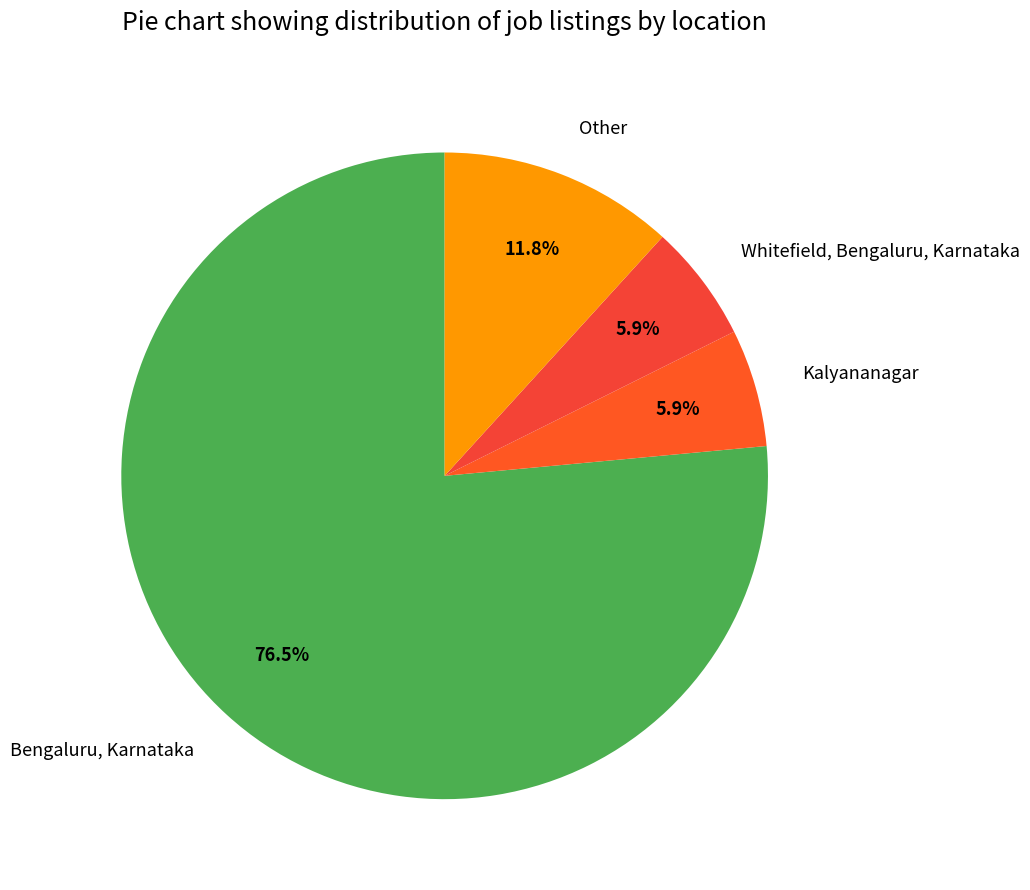

What is the ratio of the value at Other to the value at Whitefield, Bengaluru, Karnataka?

2.0